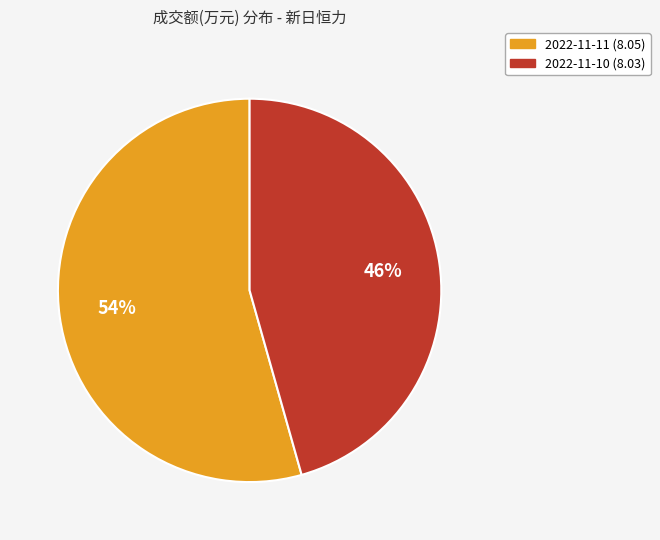

Is there any slice that represents more than half of the pie?

Yes